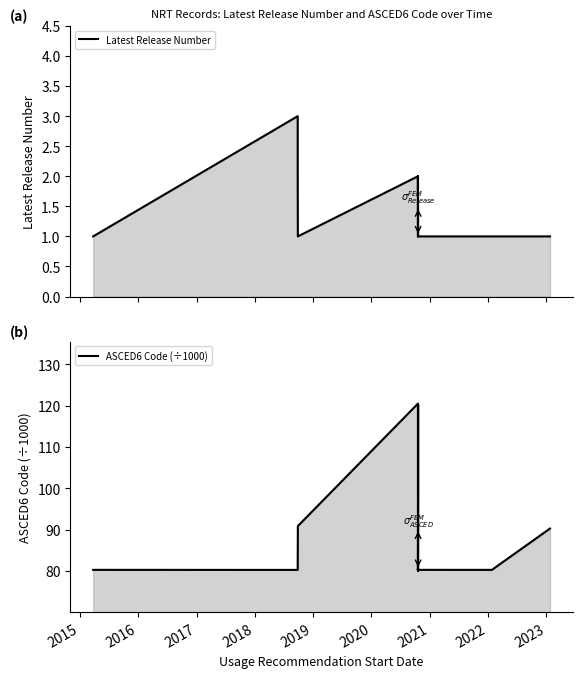

In Latest Release Number, how many points are higher than both neighbors (excluding endpoints)?

2